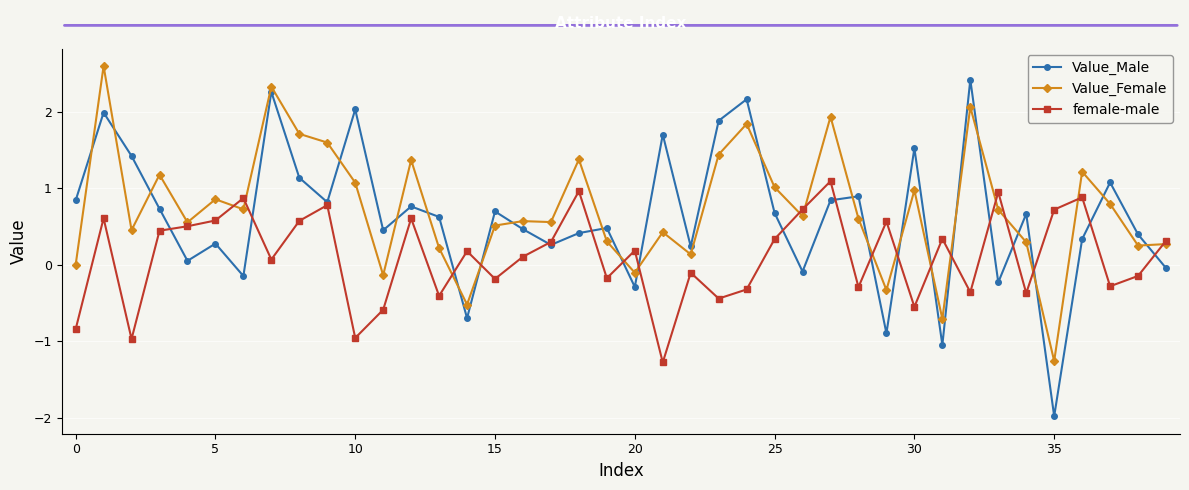

Which series has the largest range (max minus min)?

Value_Male